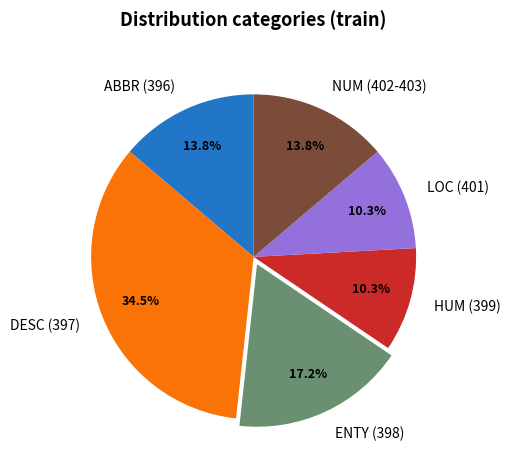

Count the number of slices in the pie.

6